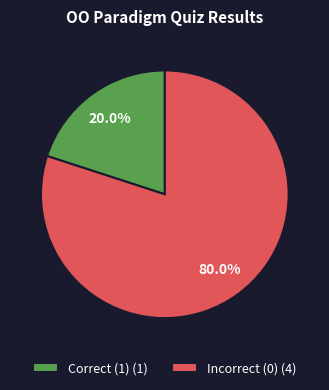

How many slices are in this pie chart?

2